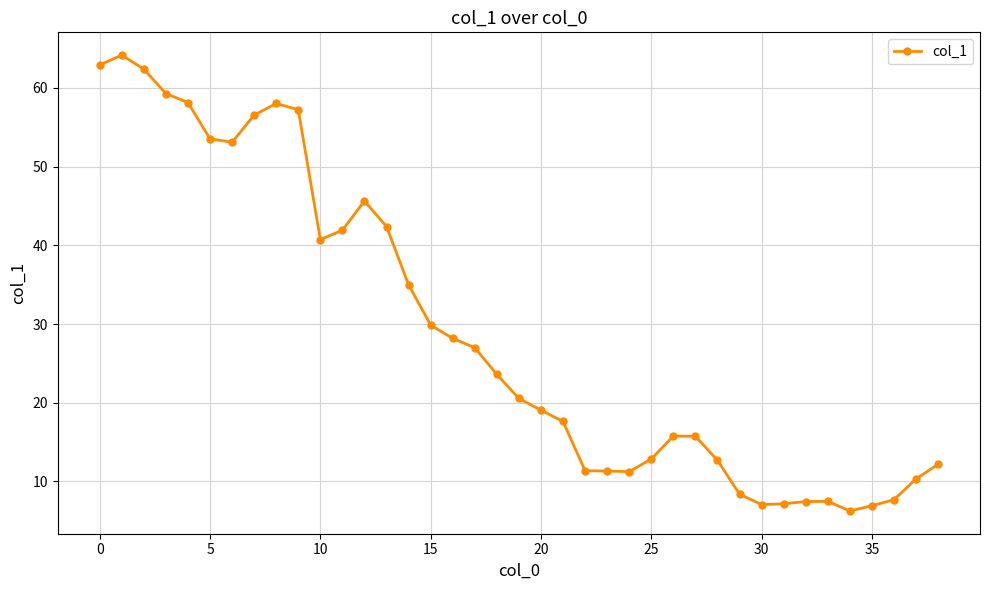

What is the value of the 38th point from the left?

10.3